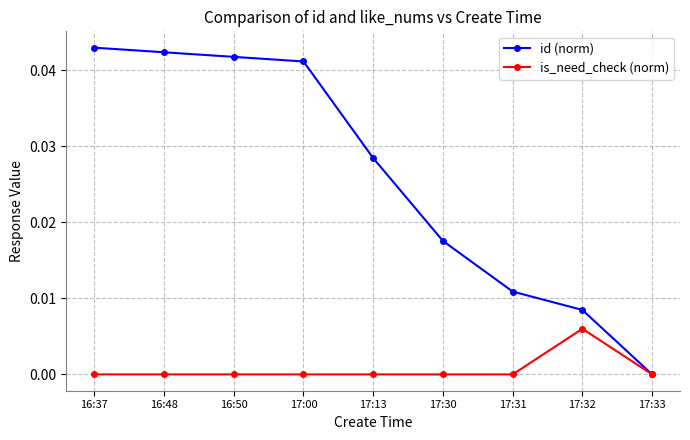

At 17:32, list the series in order from largest to smallest.

id (norm), is_need_check (norm)